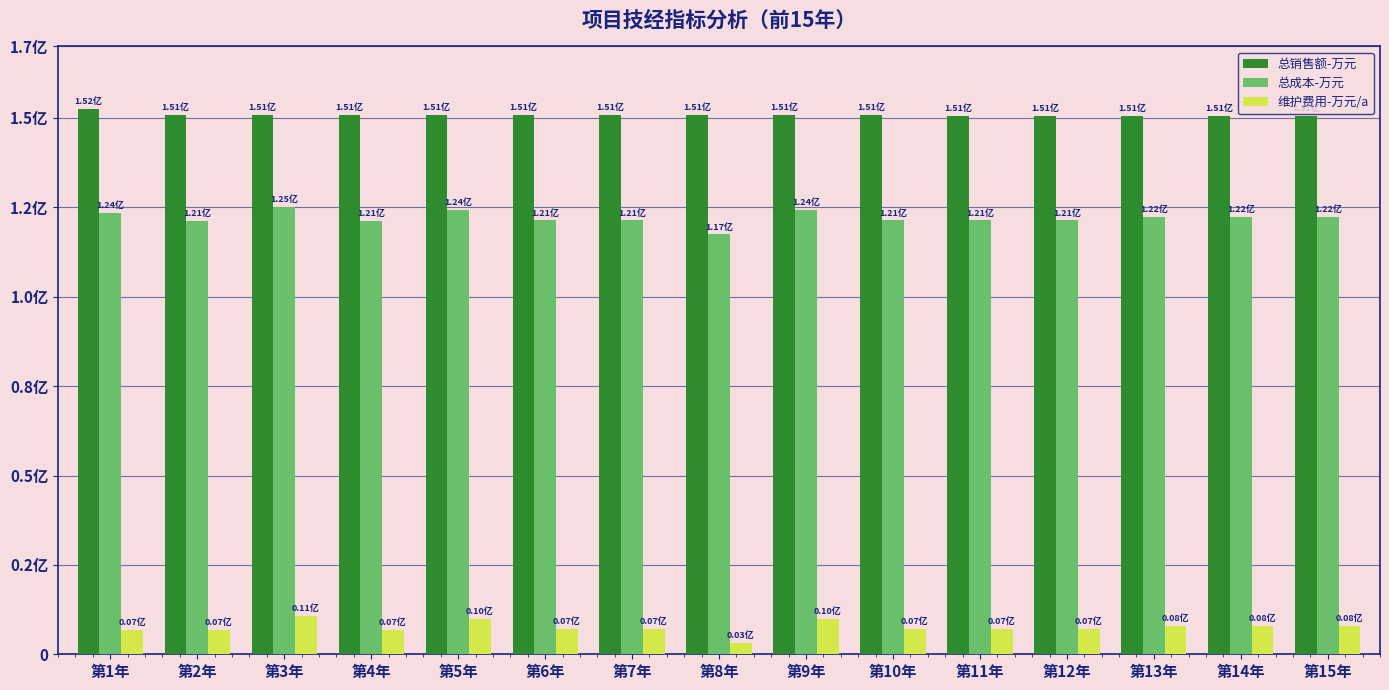

Does the chart contain stacked bars?

No